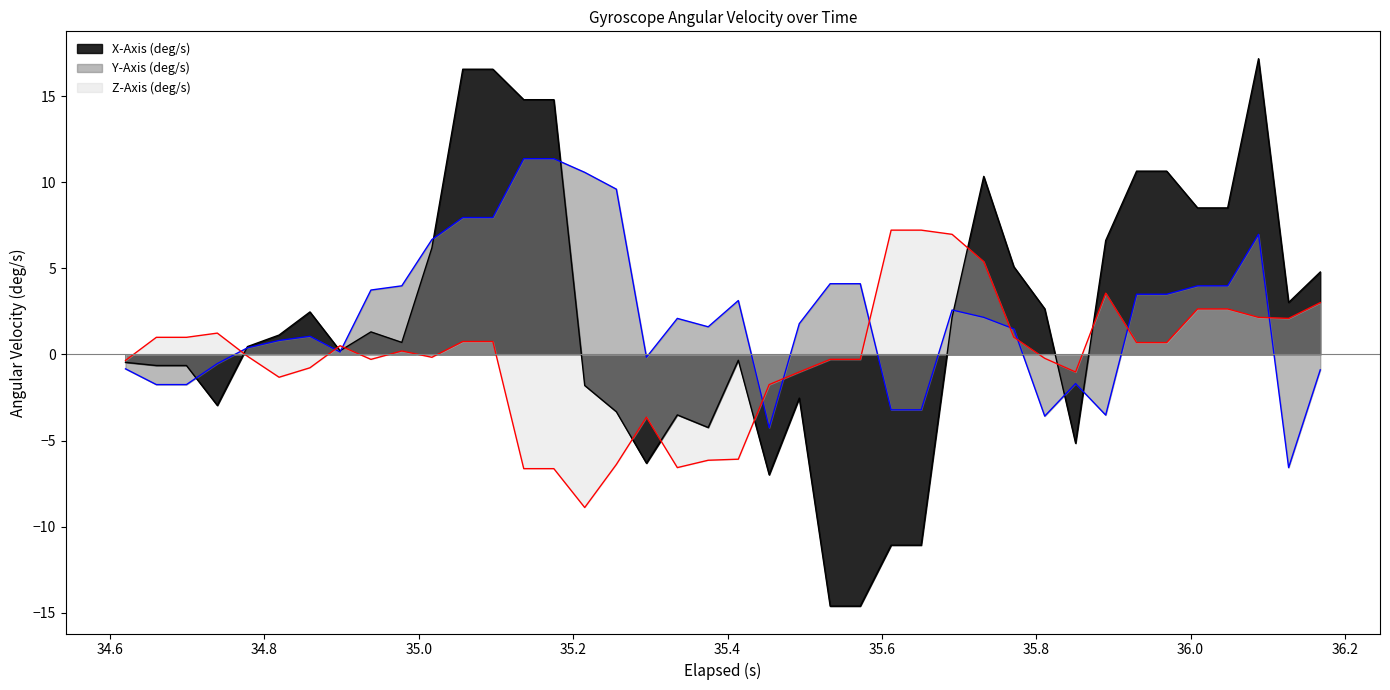

How many values in Y-Axis (deg/s) are above zero?

27